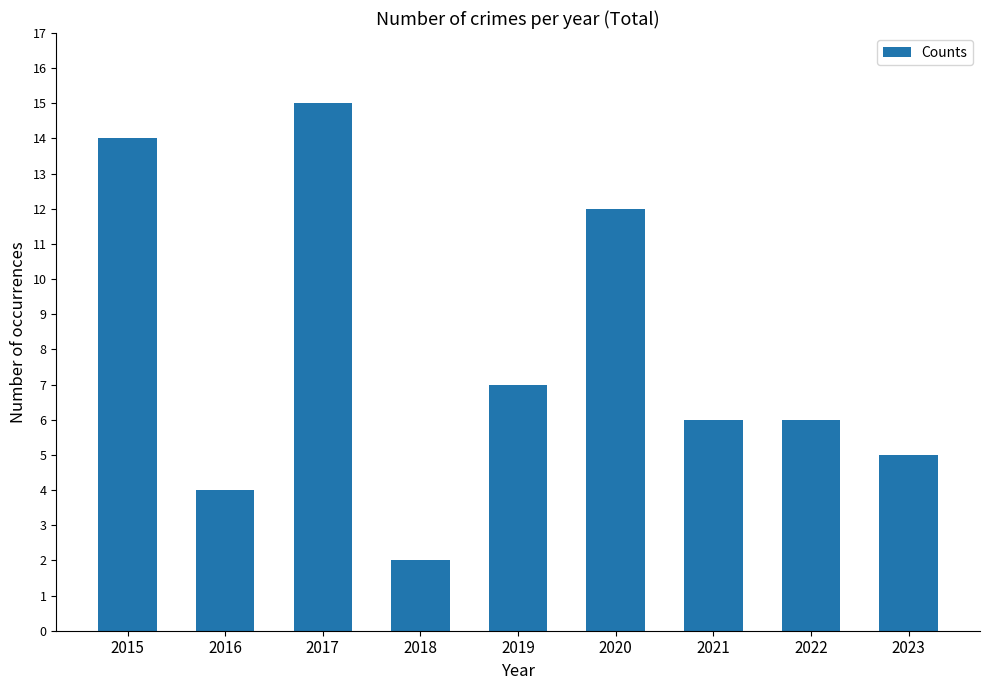

What is the value of the 2nd bar from the left?

4